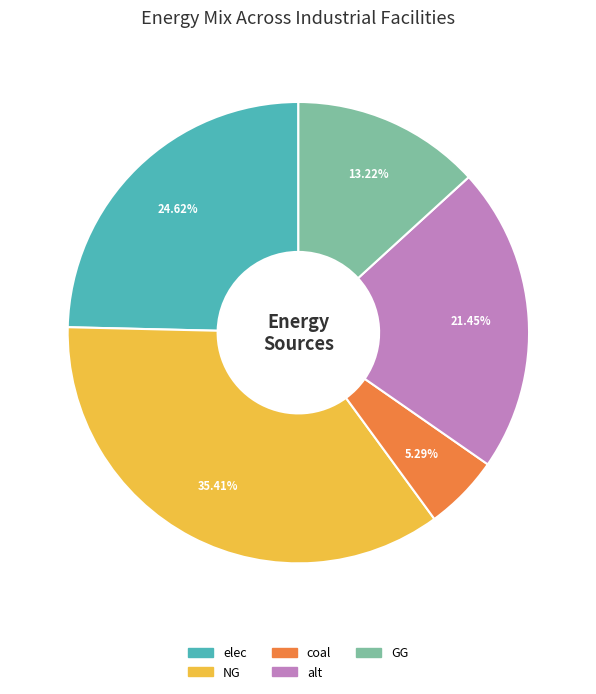

Does any single category account for the majority?

No